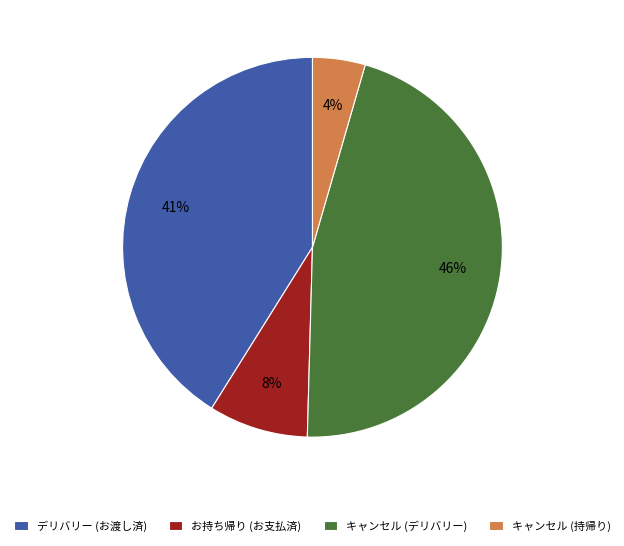

True or false: お持ち帰り (お支払済) accounts for 14% of the total.

False